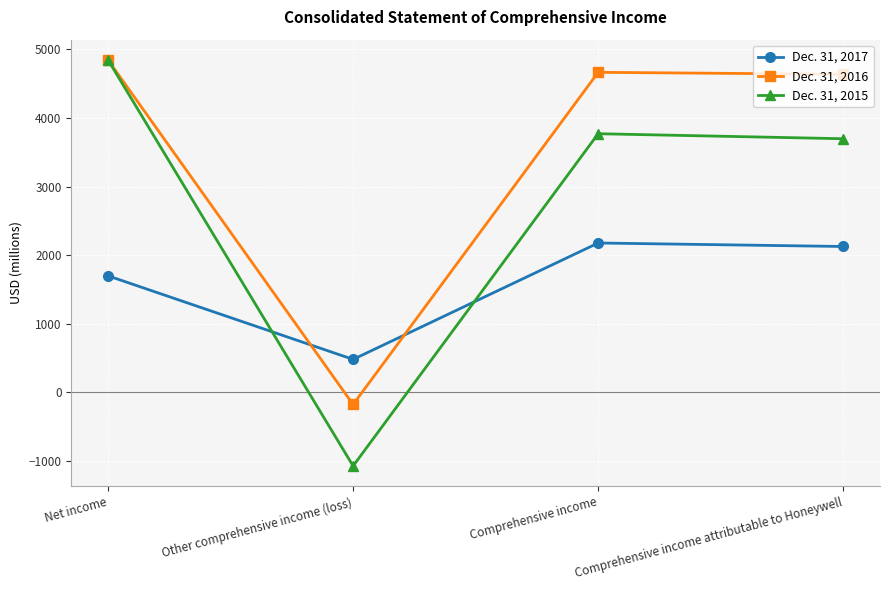

Does the chart have visible grid lines?

Yes